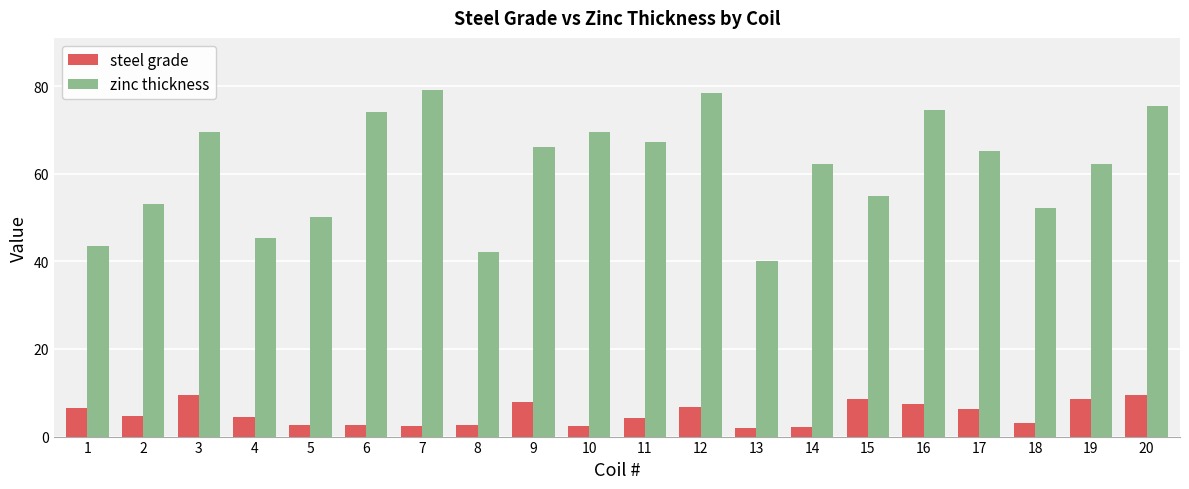

Between 2 and 13, which series saw the biggest shift?

zinc thickness